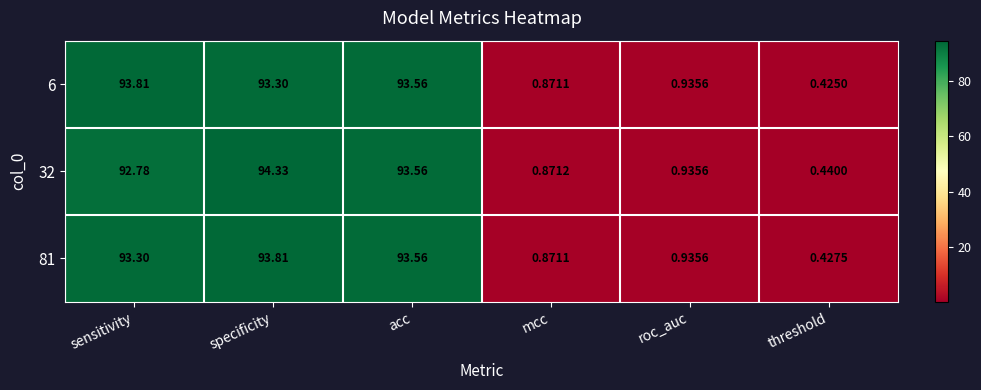

Is the value of 6 at acc greater than the value of 32 at mcc?

Yes